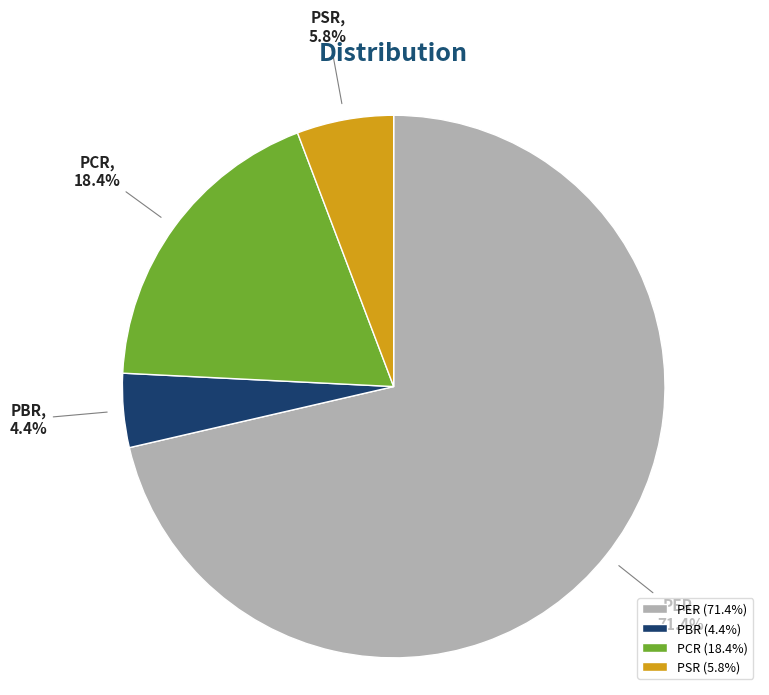

Combined, do PER and PSR account for over 50%?

Yes